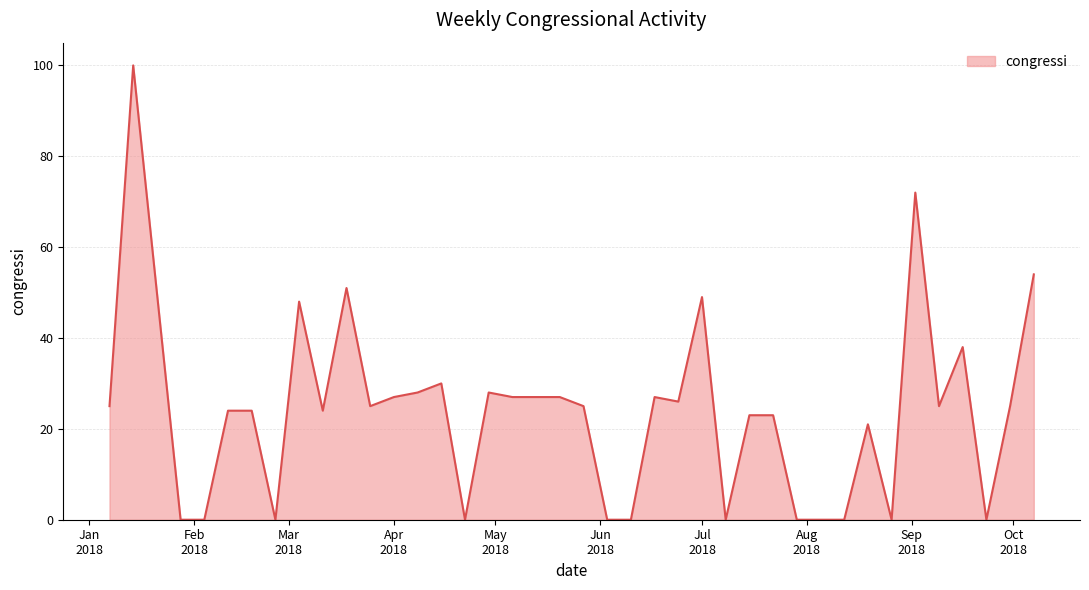

What is the greatest value displayed?

100